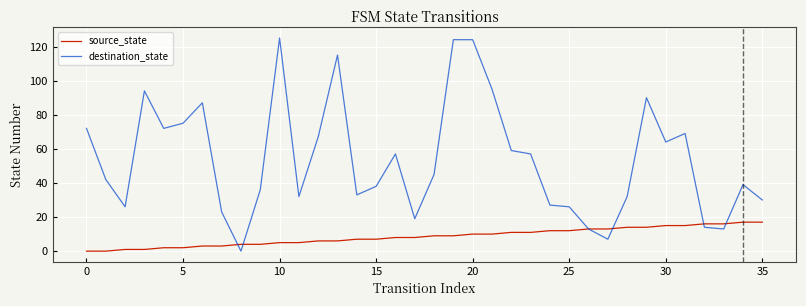

Does the chart have visible grid lines?

Yes